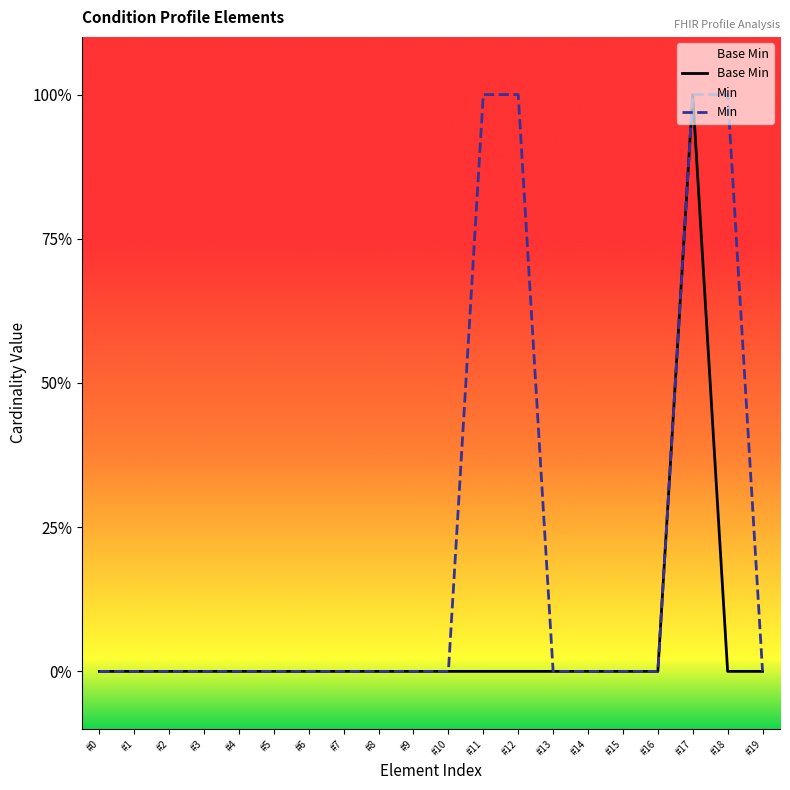

How many values in the Base Min series exceed 0?

1